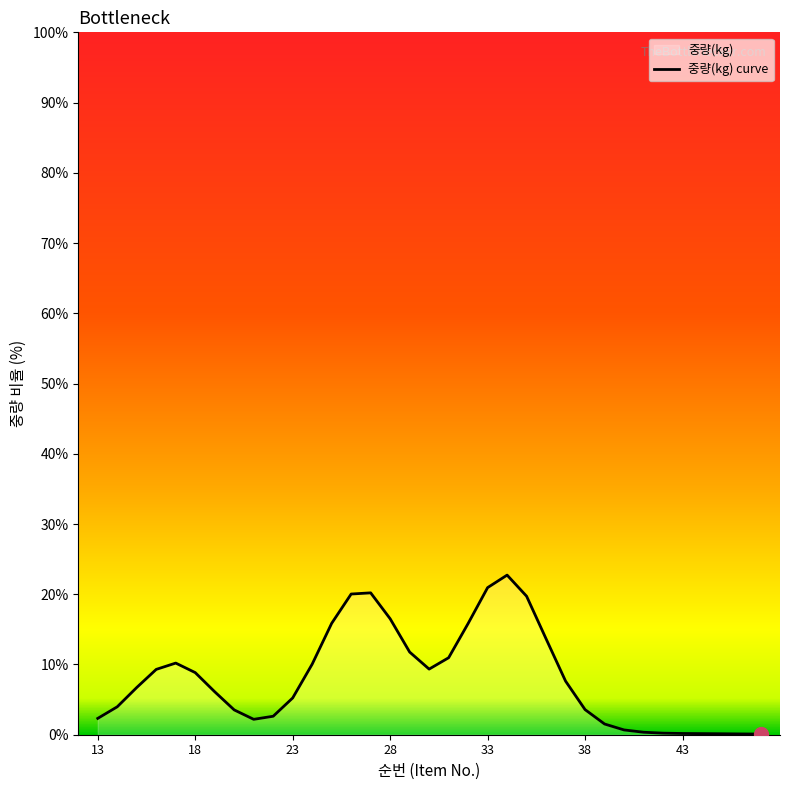

What is the maximum value shown in the chart?

22.7